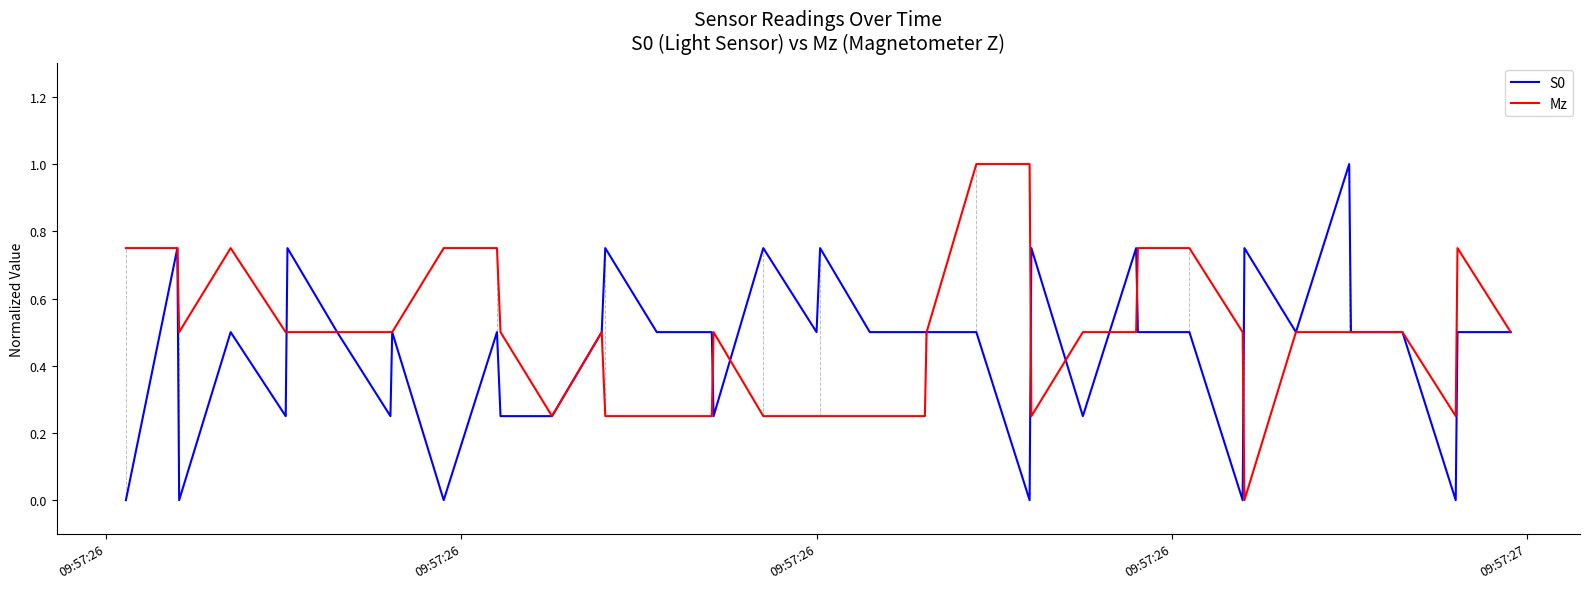

What is the maximum value for Mz?

1.0